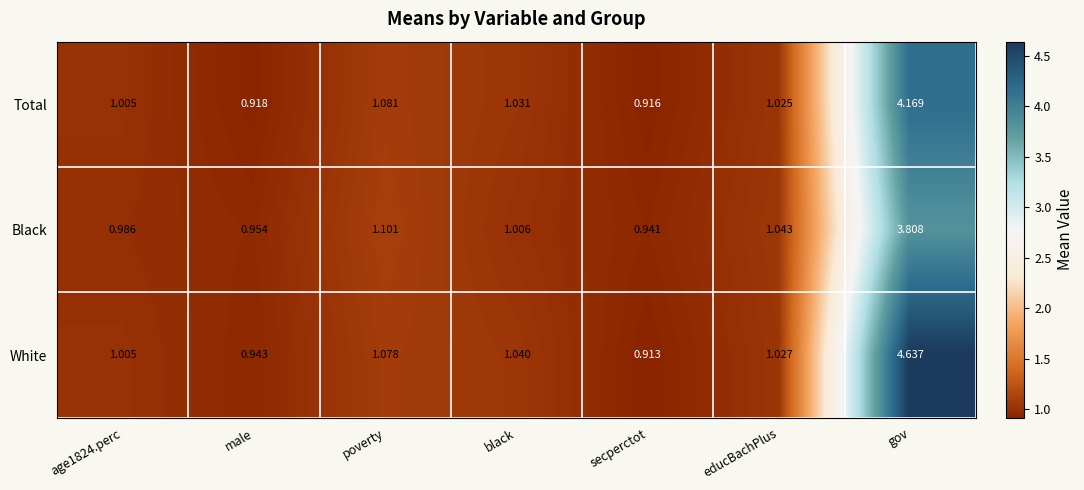

At which label does Black first exceed 1?

poverty